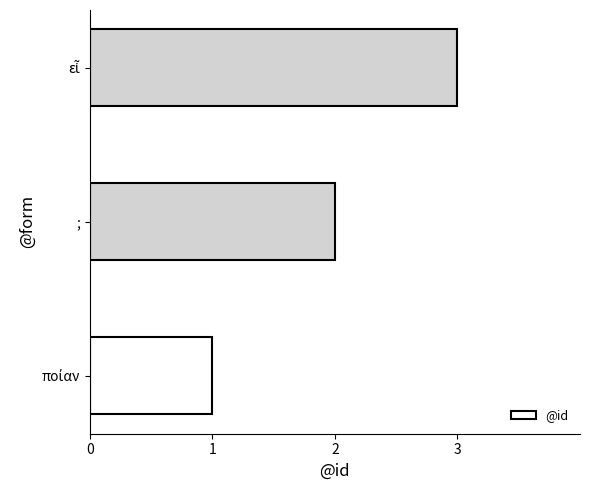

What is the minimum value shown in the chart?

1